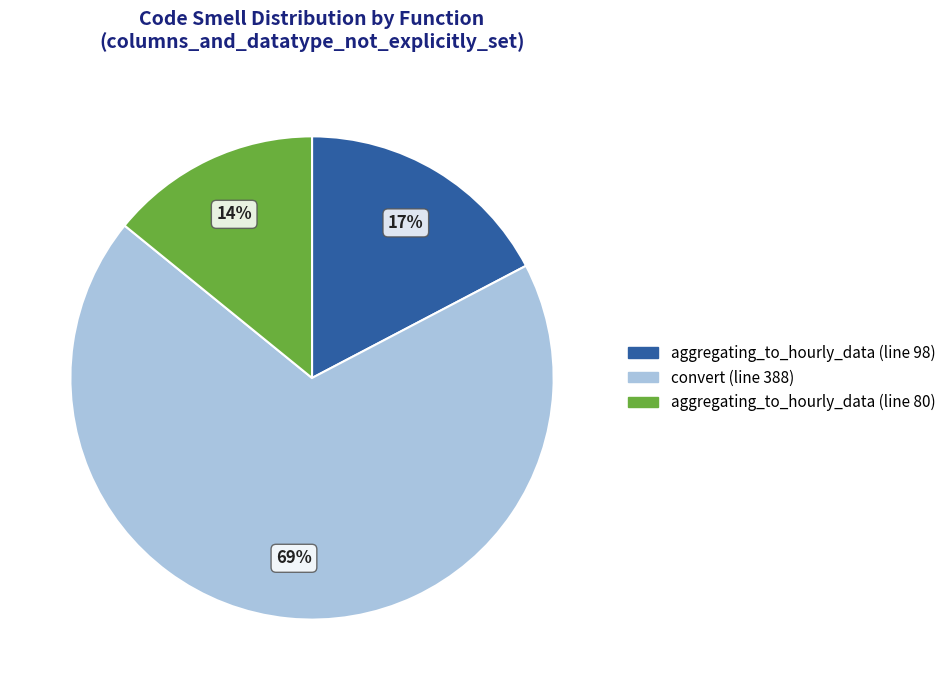

To the nearest percent, what is the difference between the aggregating_to_hourly_data (line 98) and aggregating_to_hourly_data (line 80) slice percentages?

3%